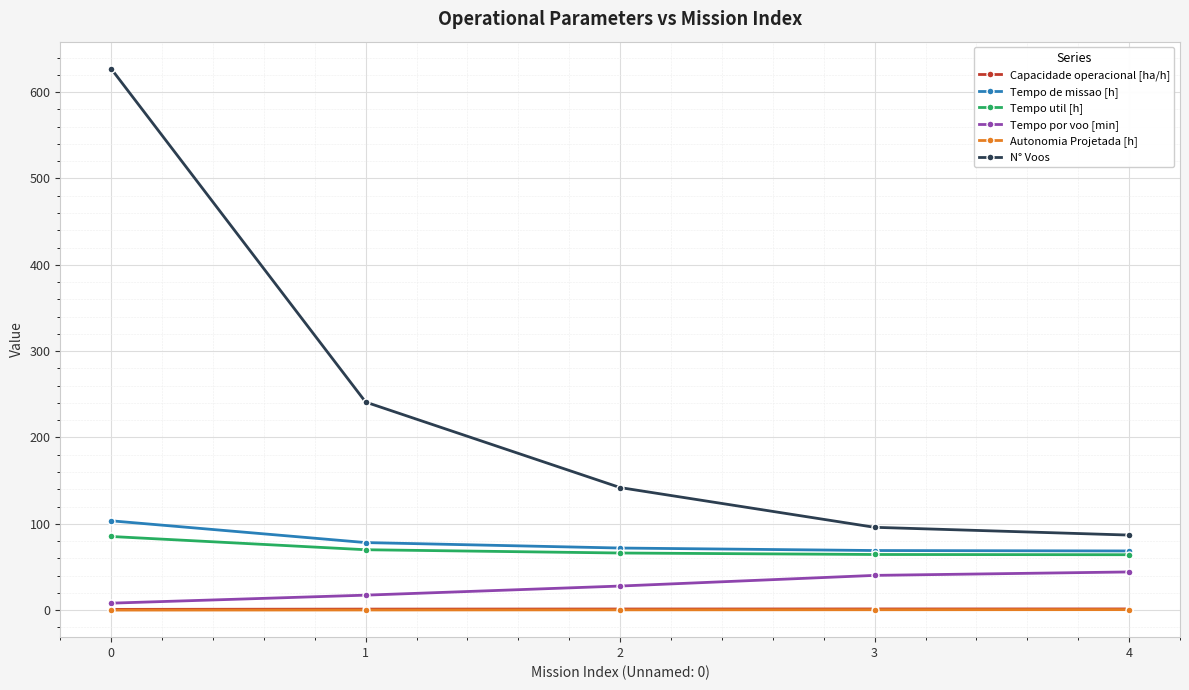

What is the sum of the Tempo por voo [min] values at 3 and 1?

57.8